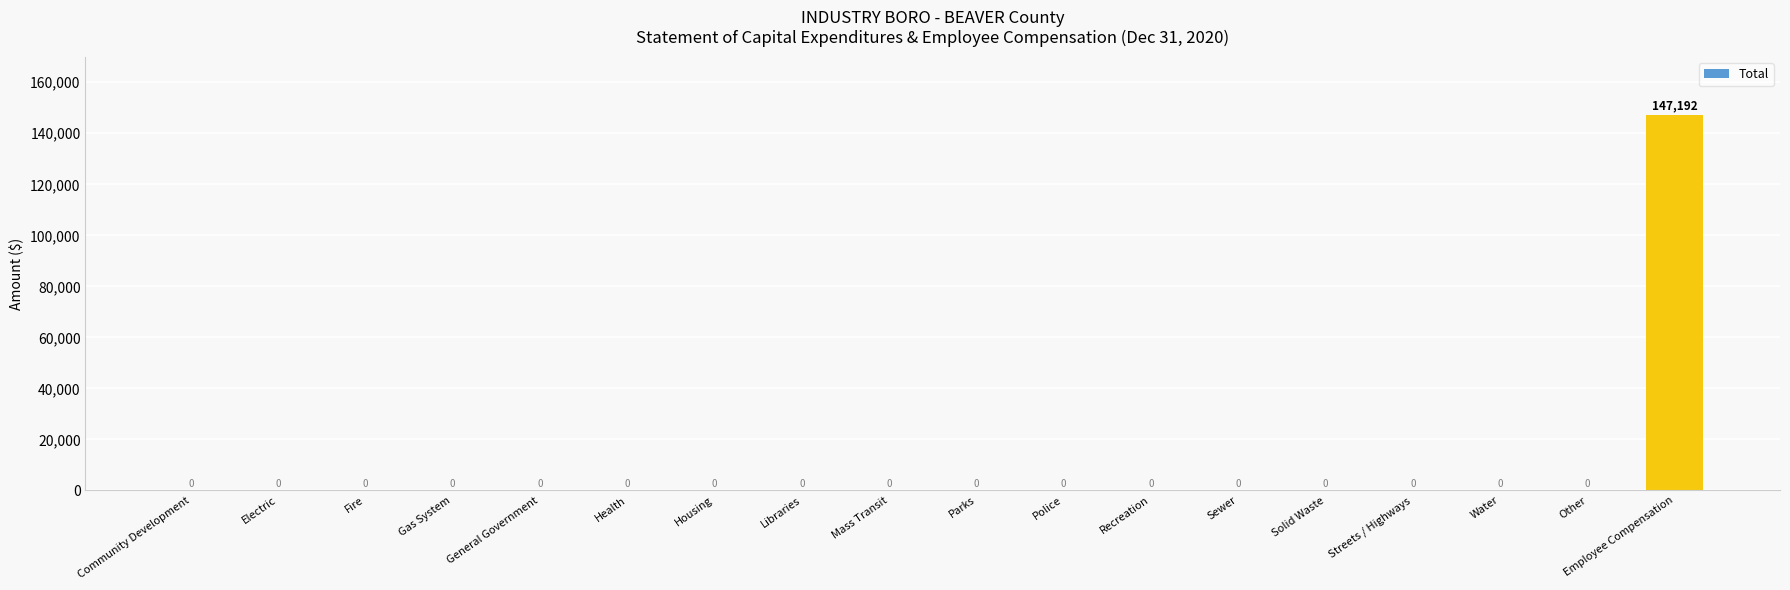

Reading right to left, transcribe all the data shown in this chart.

Employee Compensation=147192	Other=0	Water=0	Streets / Highways=0	Solid Waste=0	Sewer=0	Recreation=0	Police=0	Parks=0	Mass Transit=0	Libraries=0	Housing=0	Health=0	General Government=0	Gas System=0	Fire=0	Electric=0	Community Development=0